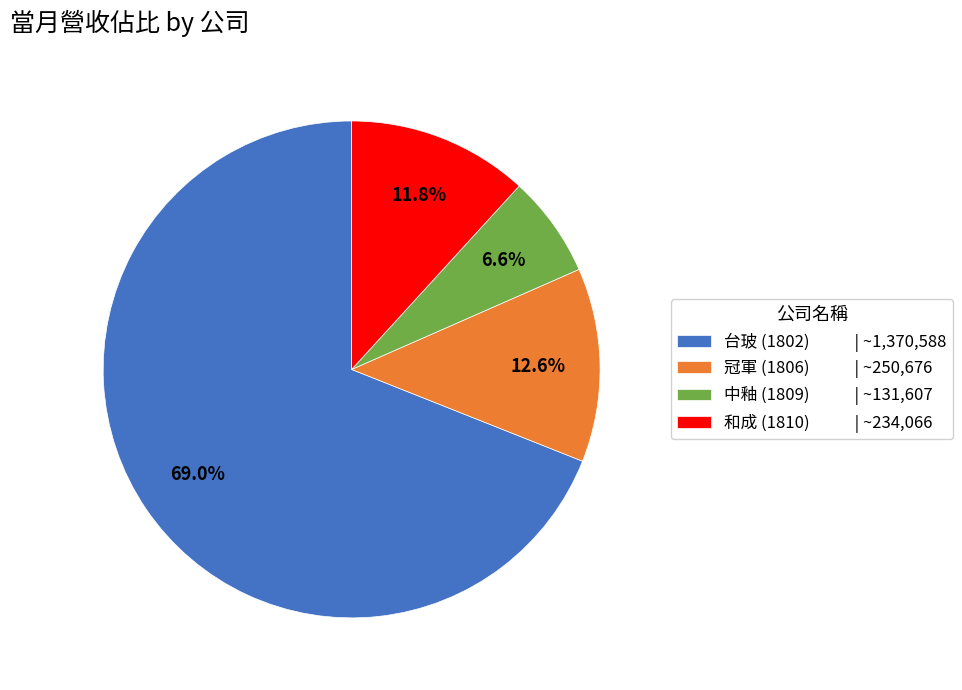

What is the largest slice in the pie chart?

台玻 (1802)